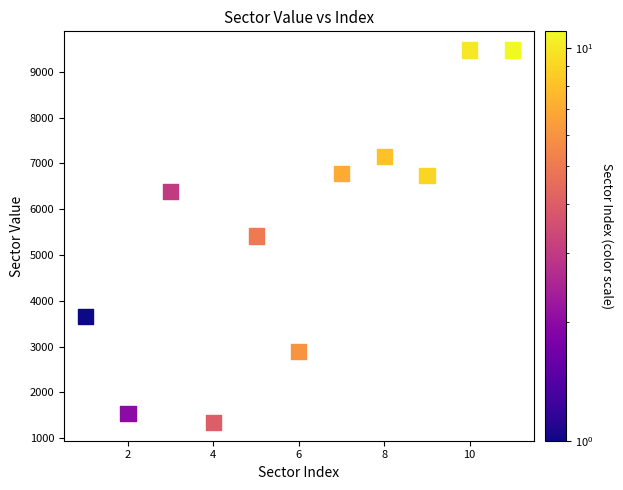

What is the range of Y values (max minus min)?

8126.5